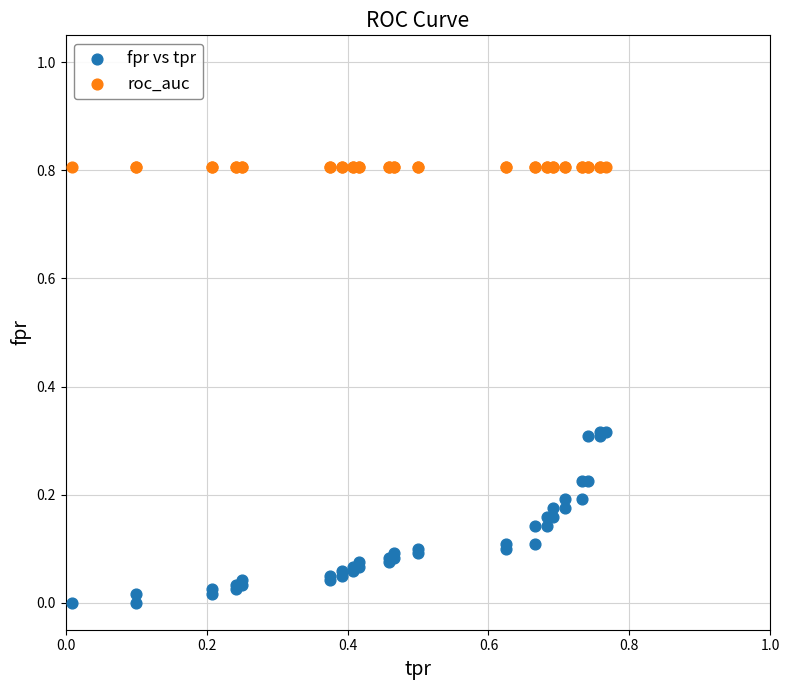

Which series reaches the minimum Y coordinate?

fpr vs tpr